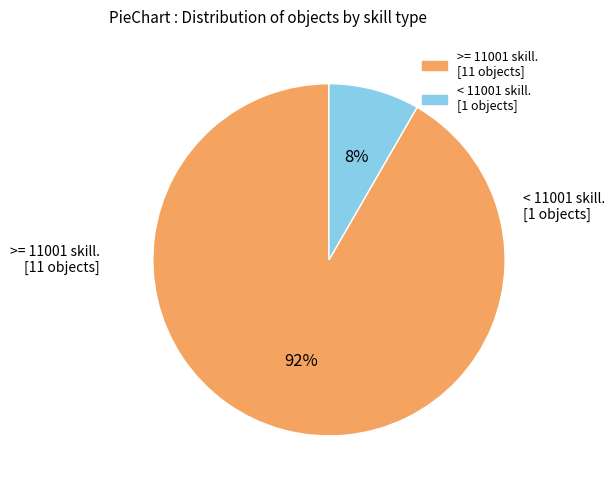

How many slices are in this pie chart?

2